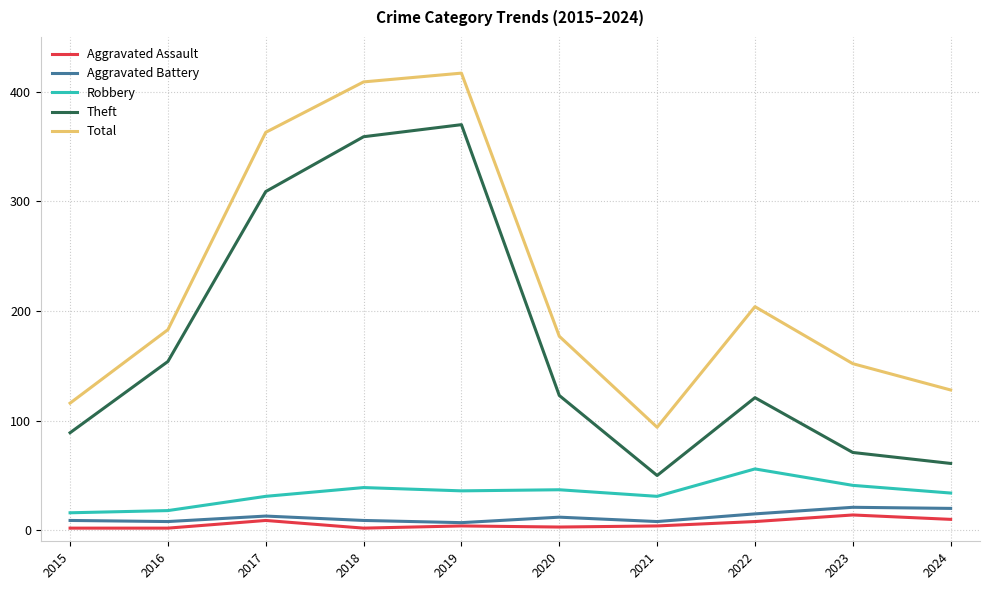

Count the number of categories in the chart.

10